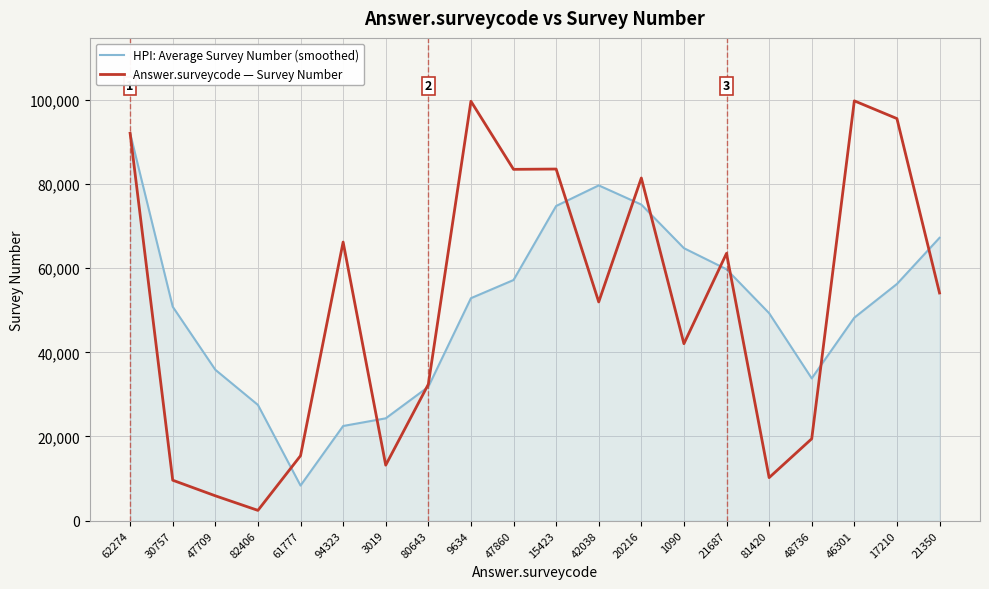

What is the total value across all series at 1090?

106782